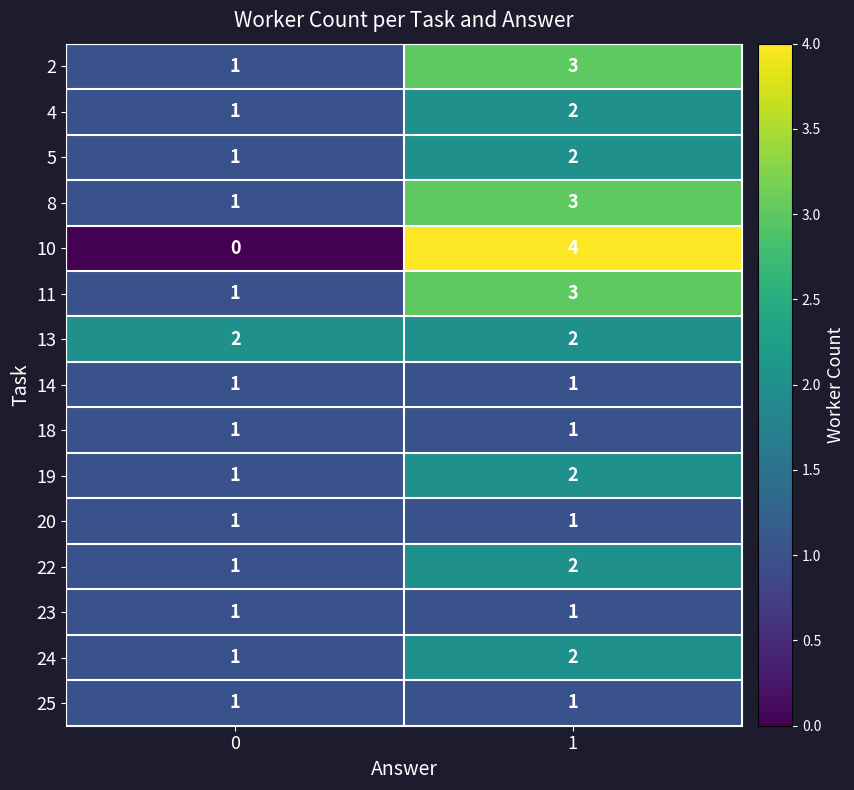

What is the sum of all 19 values?

3